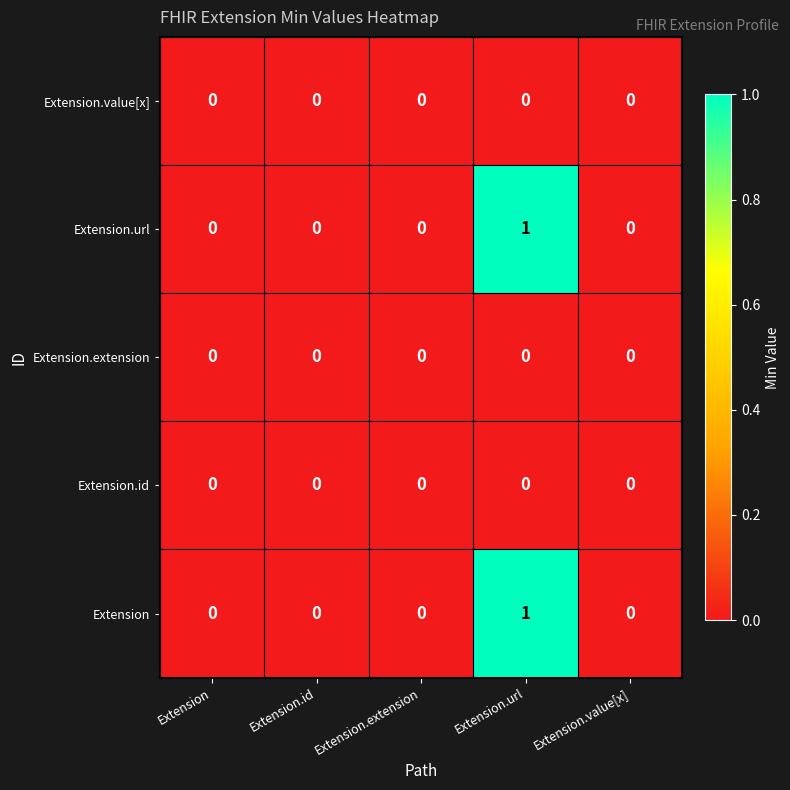

The Extension series shows -1 at Extension.extension. True or false?

False